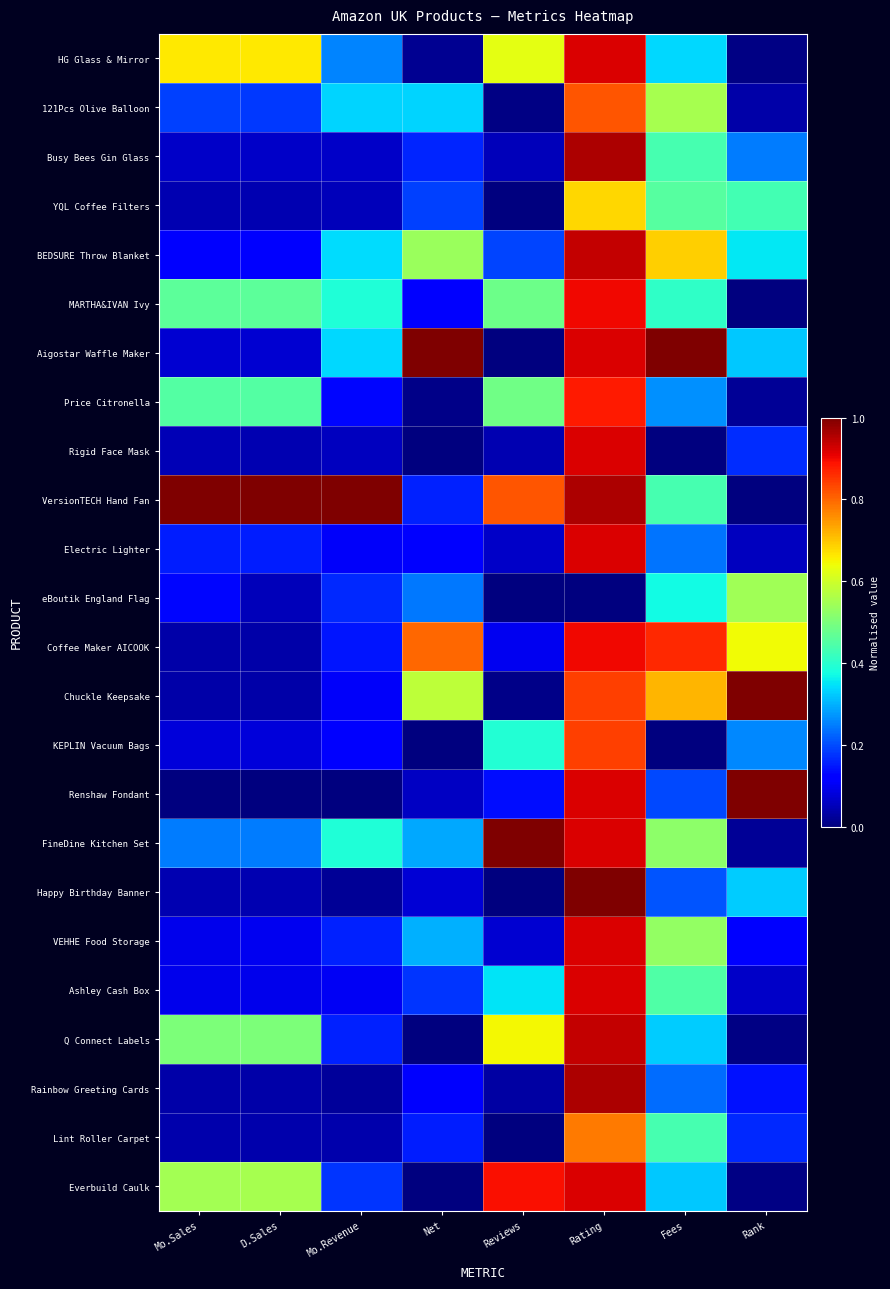

At Reviews, list the series in order from largest to smallest.

FineDine Kitchen Set, Everbuild Caulk, VersionTECH Hand Fan, Q Connect Labels, HG Glass & Mirror, Price Citronella, MARTHA&IVAN Ivy, KEPLIN Vacuum Bags, Ashley Cash Box, BEDSURE Throw Blanket, Renshaw Fondant, Coffee Maker AICOOK, VEHHE Food Storage, Electric Lighter, Busy Bees Gin Glass, Rigid Face Mask, Rainbow Greeting Cards, Chuckle Keepsake, 121Pcs Olive Balloon, Aigostar Waffle Maker, Lint Roller Carpet, YQL Coffee Filters, Happy Birthday Banner, eBoutik England Flag